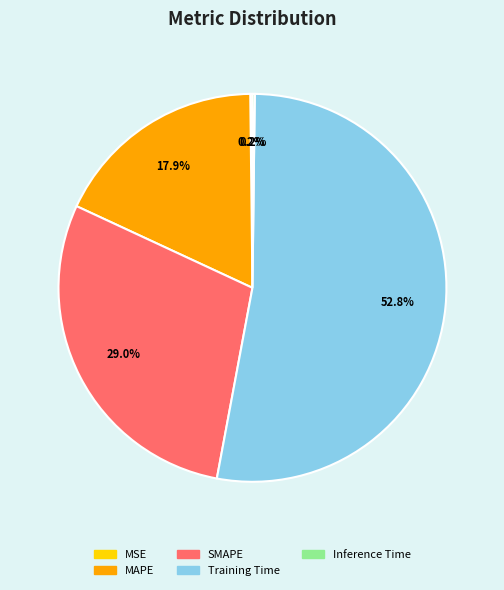

What percentage do SMAPE and Training Time together represent?

81.7%